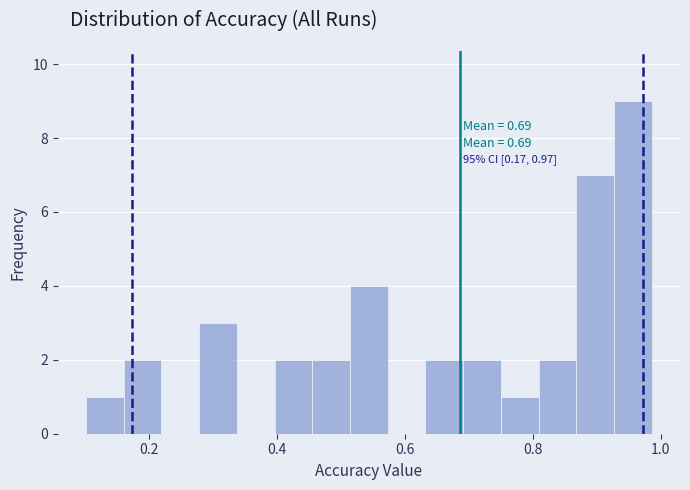

Read against the x-axis, roughly where is the centre of the tallest bar?

0.96